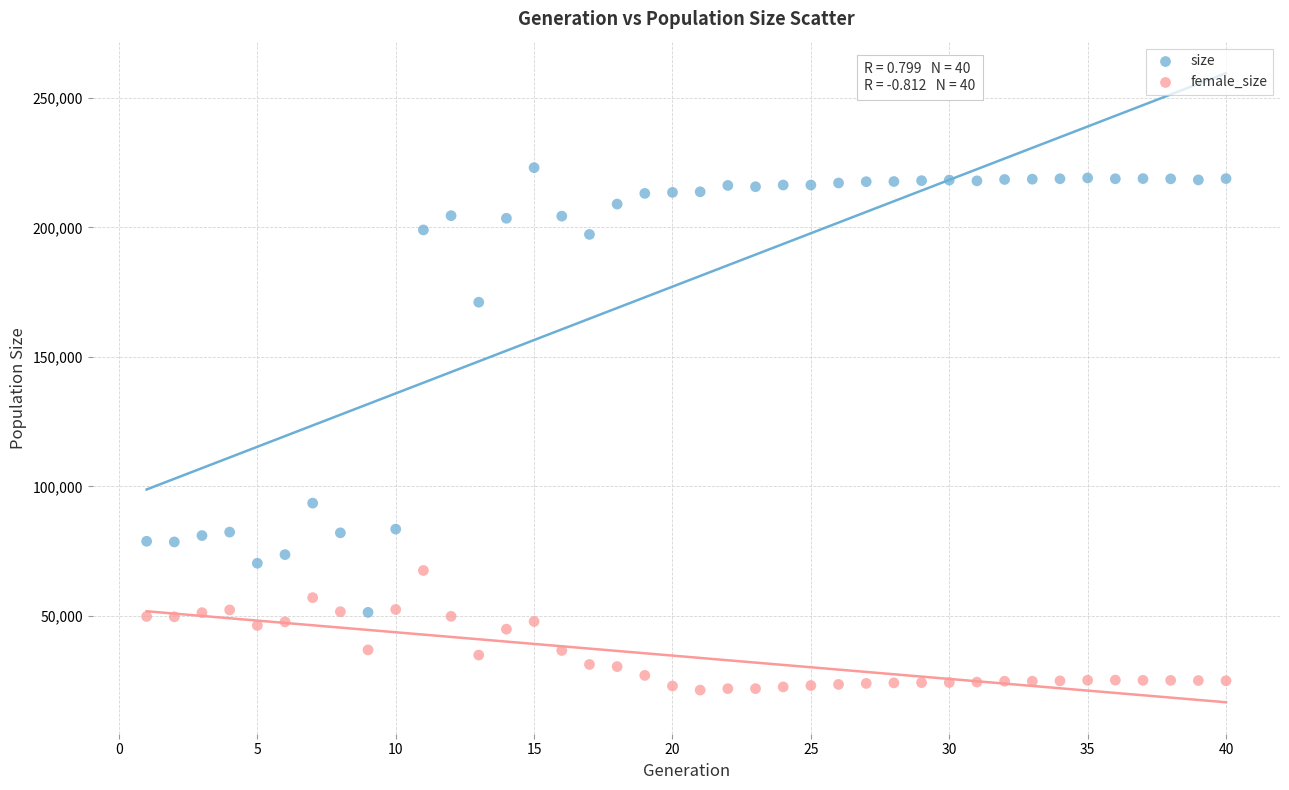

Across all data points, what is the range of X values (max minus min)?

39